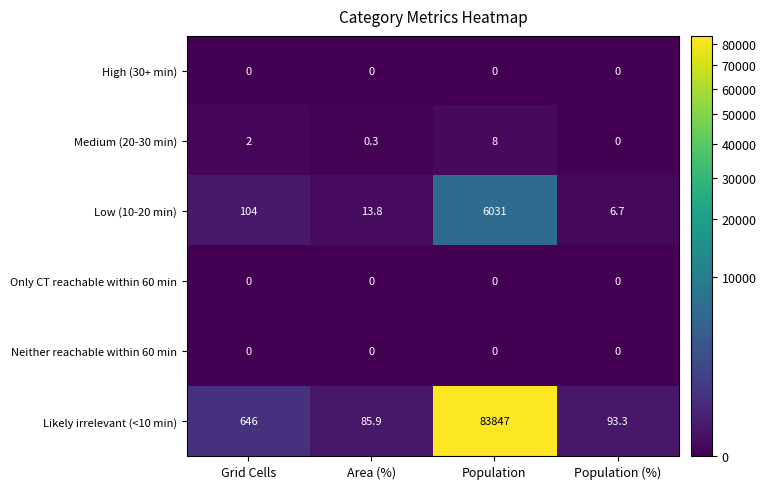

Reading left to right, transcribe all the data shown in this chart.

High (30+ min): 0.0	0.0	0.0	0.0
Medium (20-30 min): 2.0	0.3	8.0	0.0
Low (10-20 min): 104.0	13.8	6031.0	6.7
Only CT reachable within 60 min: 0.0	0.0	0.0	0.0
Neither reachable within 60 min: 0.0	0.0	0.0	0.0
Likely irrelevant (<10 min): 646.0	85.9	83847.0	93.3